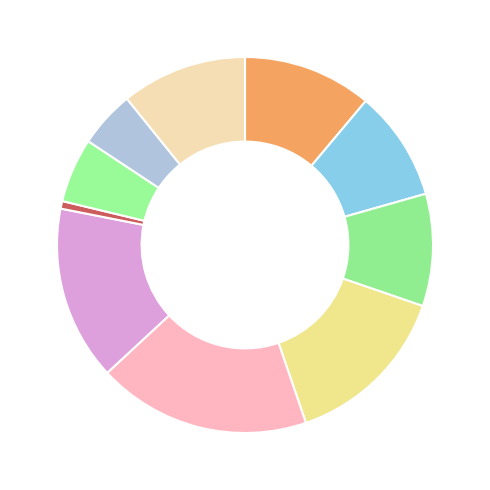

Count the number of slices in the pie.

10